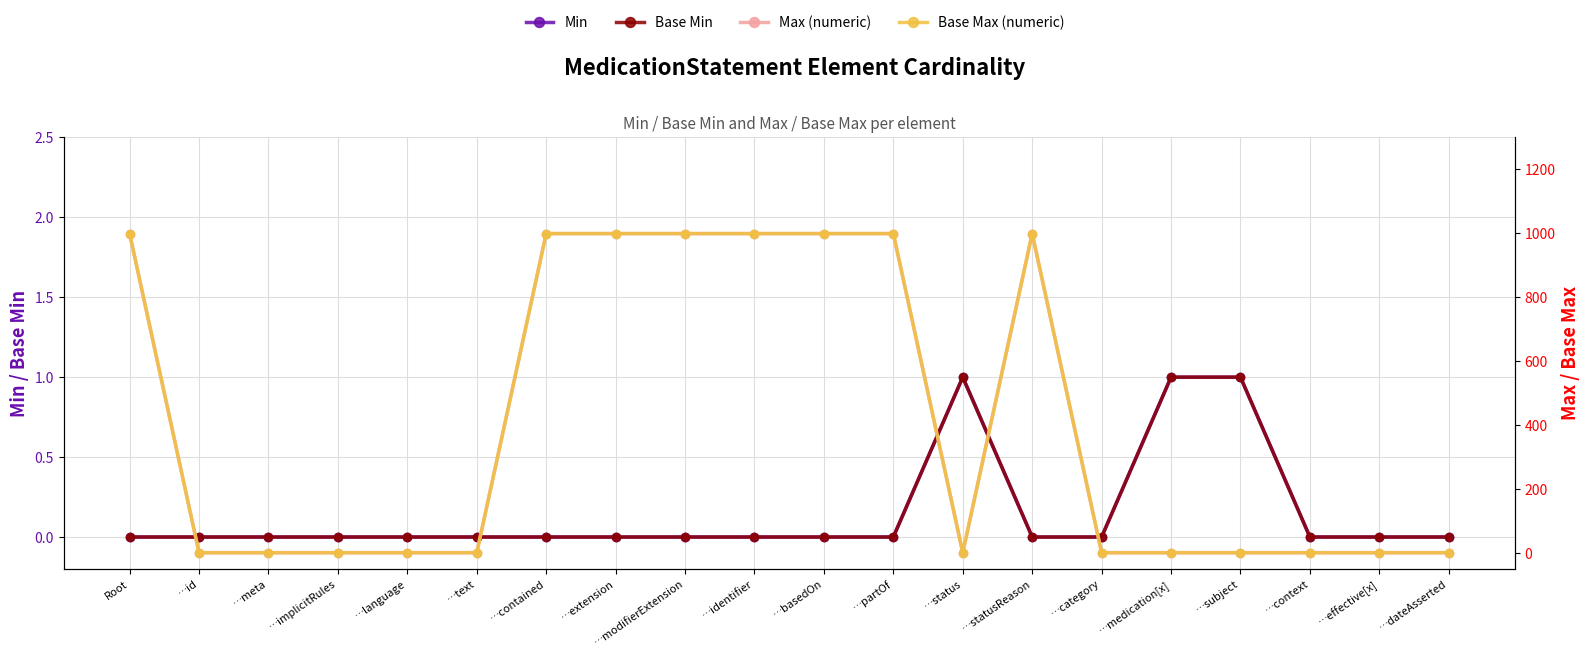

The Min series shows 2 at …medication[x]. True or false?

False